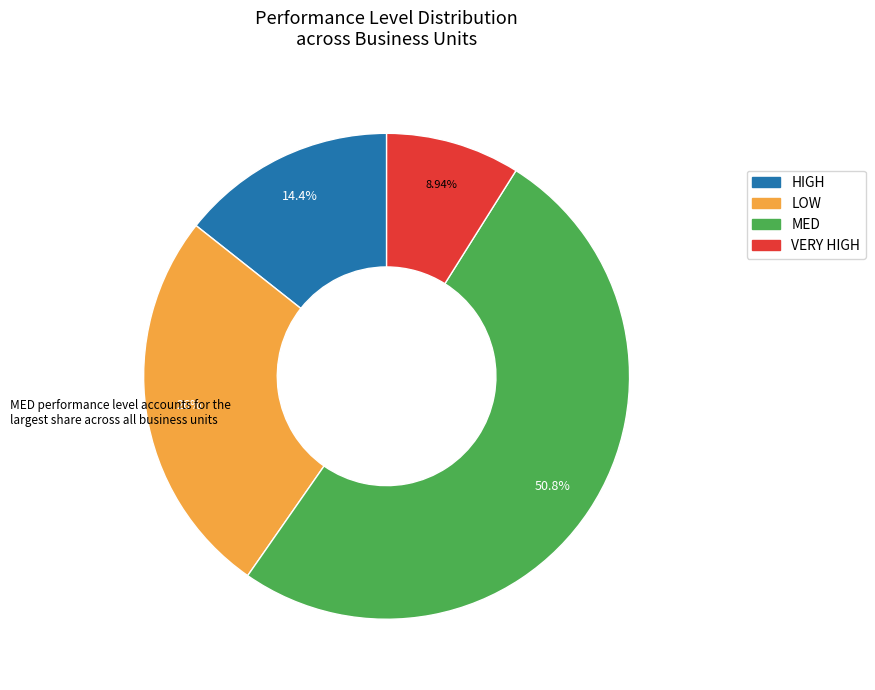

Which category has the biggest portion of the pie?

MED